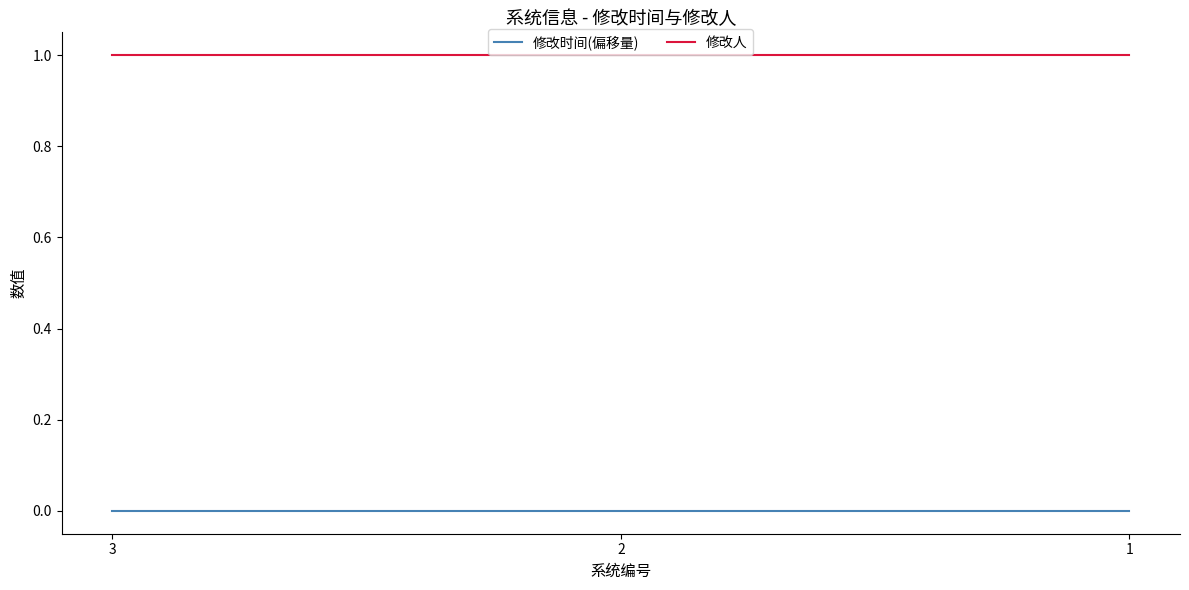

How many lines are shown in the chart?

2